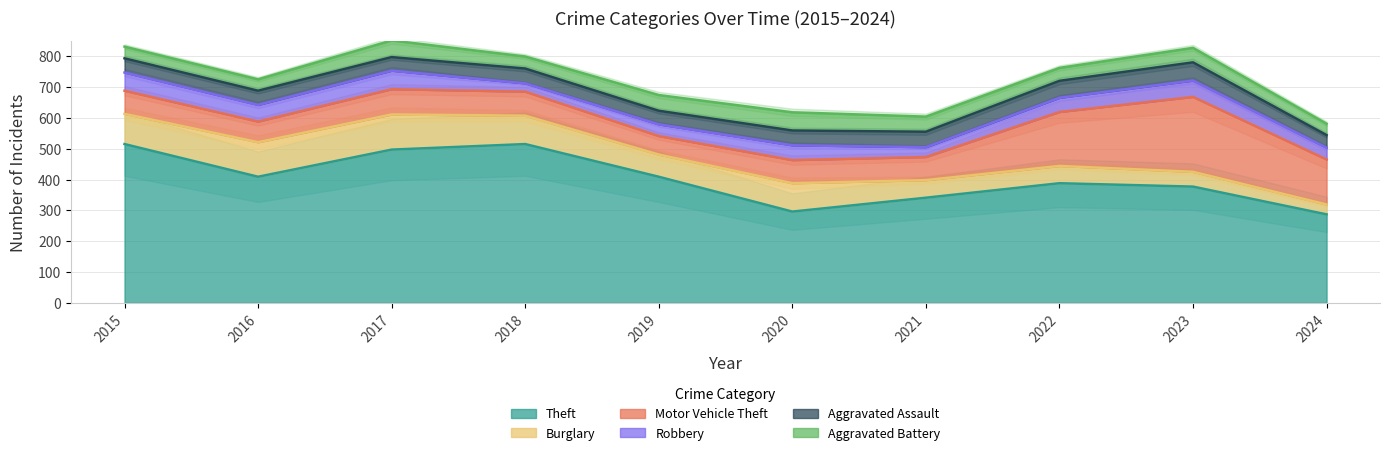

What is the highest value of the Motor Vehicle Theft series?

243